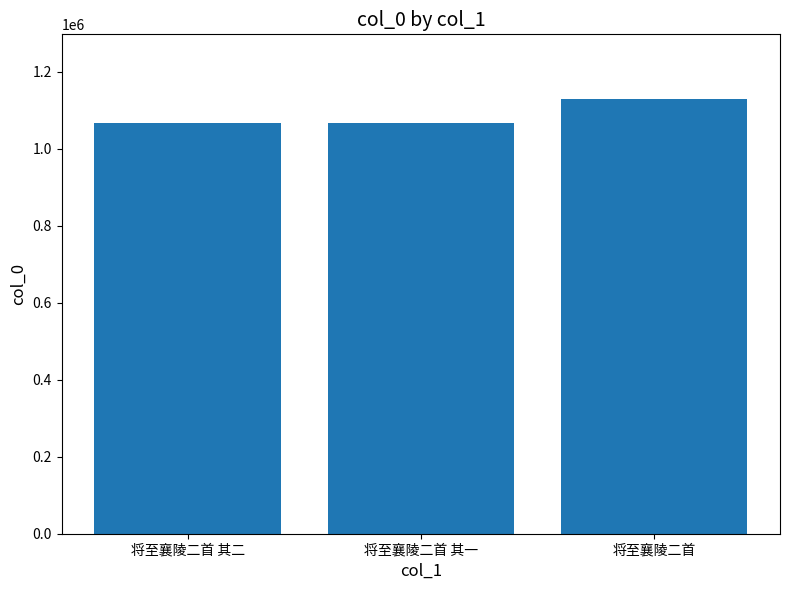

Approximately how many times larger is the value at 将至襄陵二首 其二 compared to 将至襄陵二首 其一?

1.0